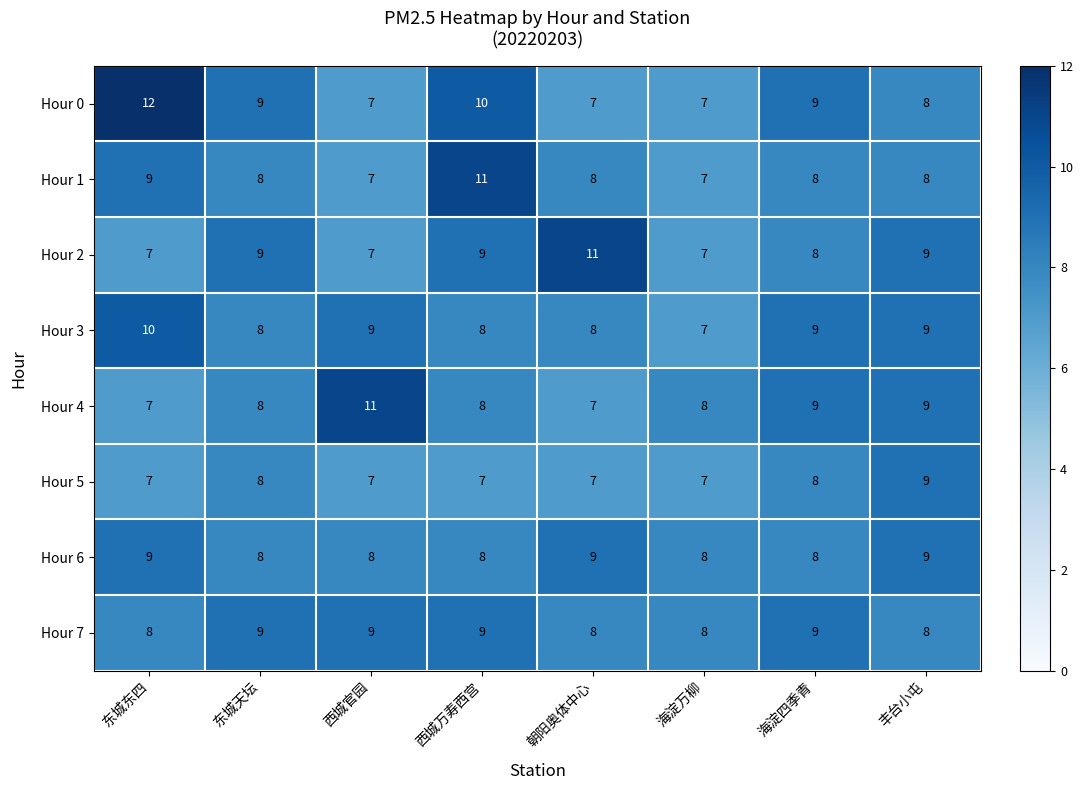

What is the approximate value of Hour 4 at 东城天坛?

8